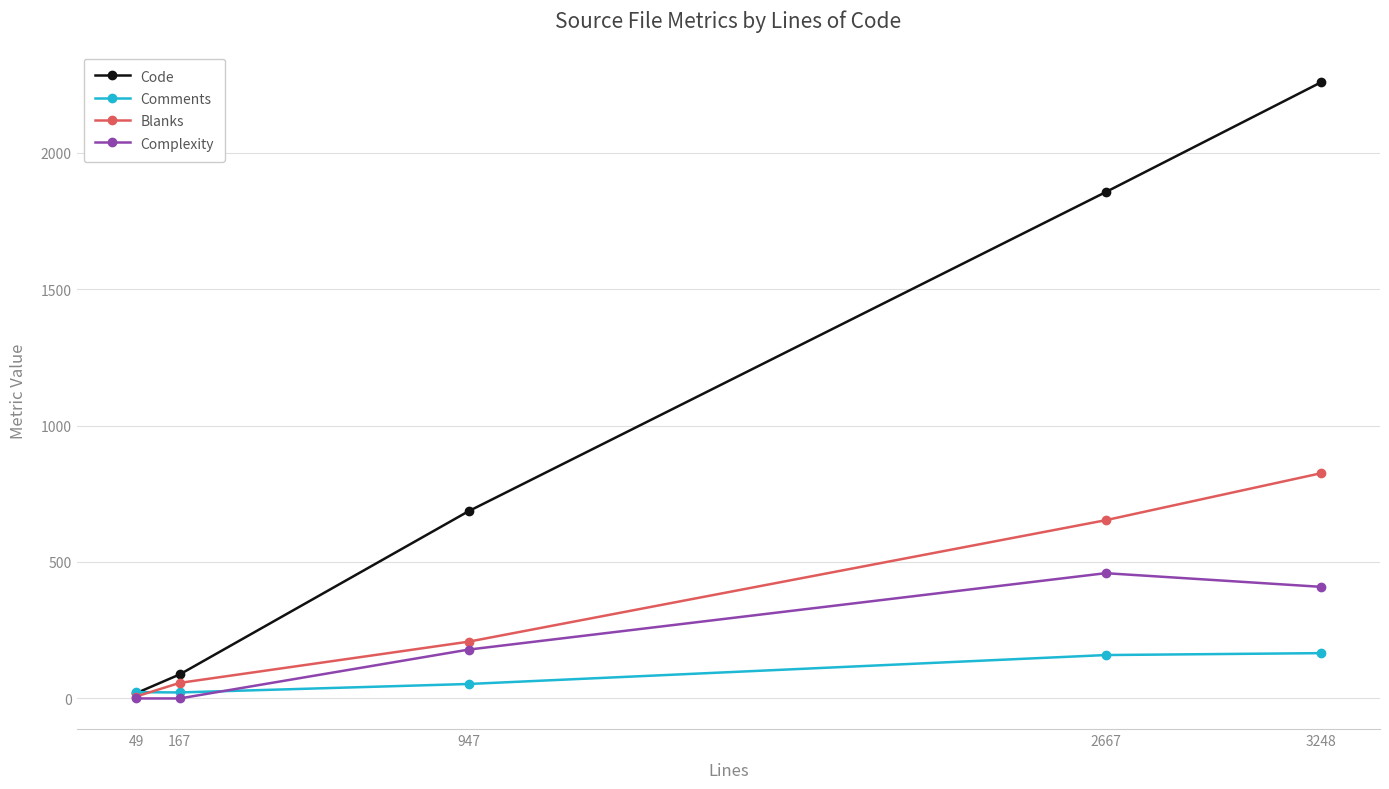

What is the sum of the Blanks values at 167 and 2667?

710